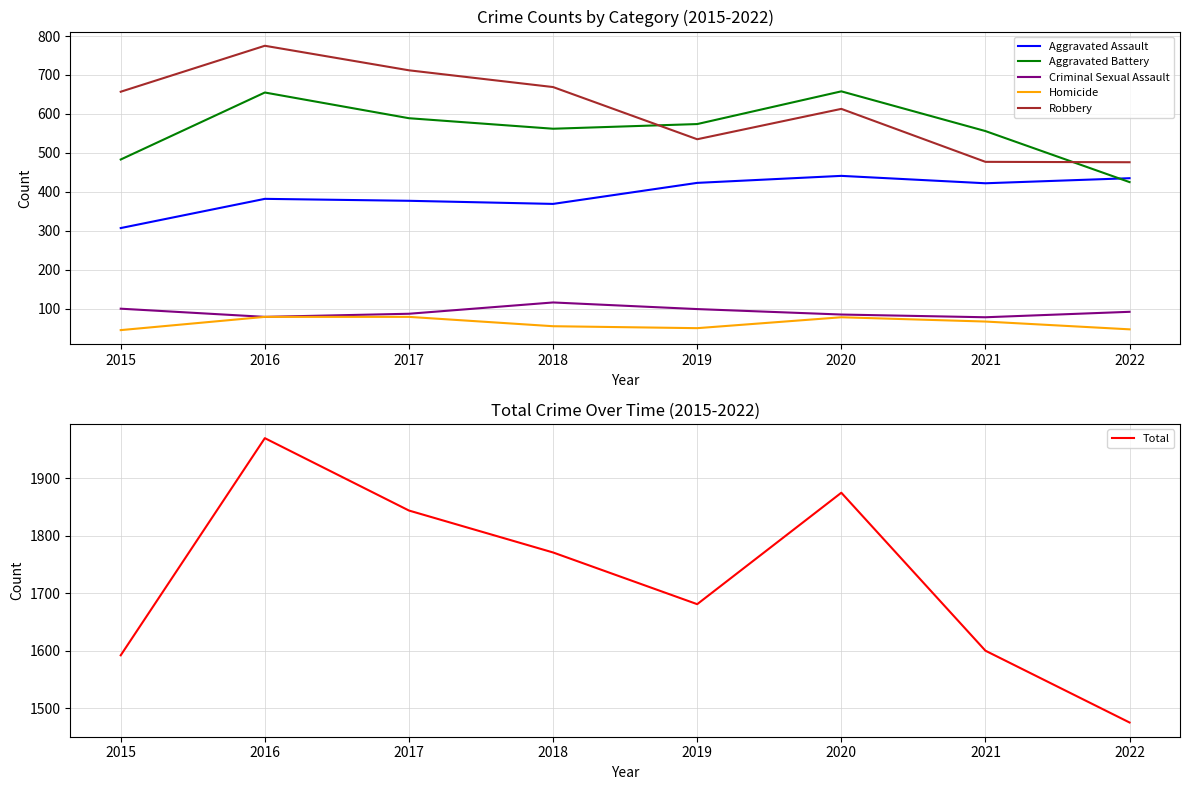

Which series has the largest total across all categories?

Total